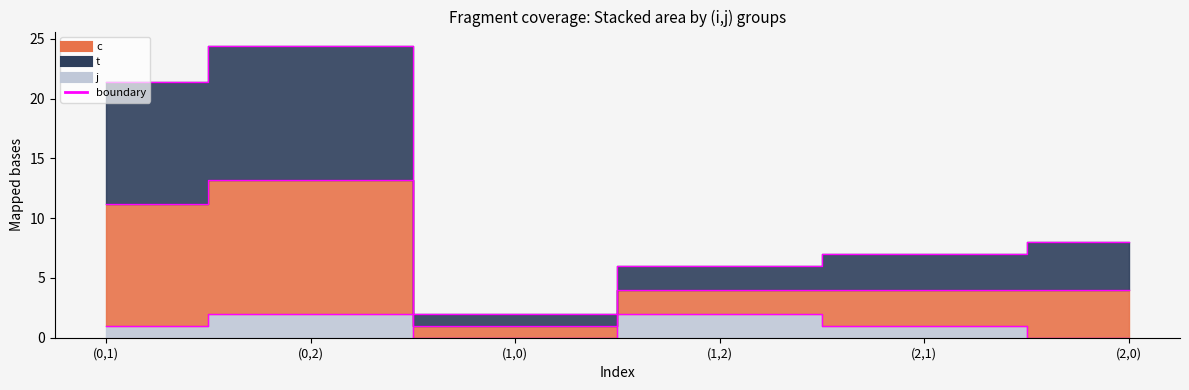

What value does the j boundary series have at (2,1)?

1.0